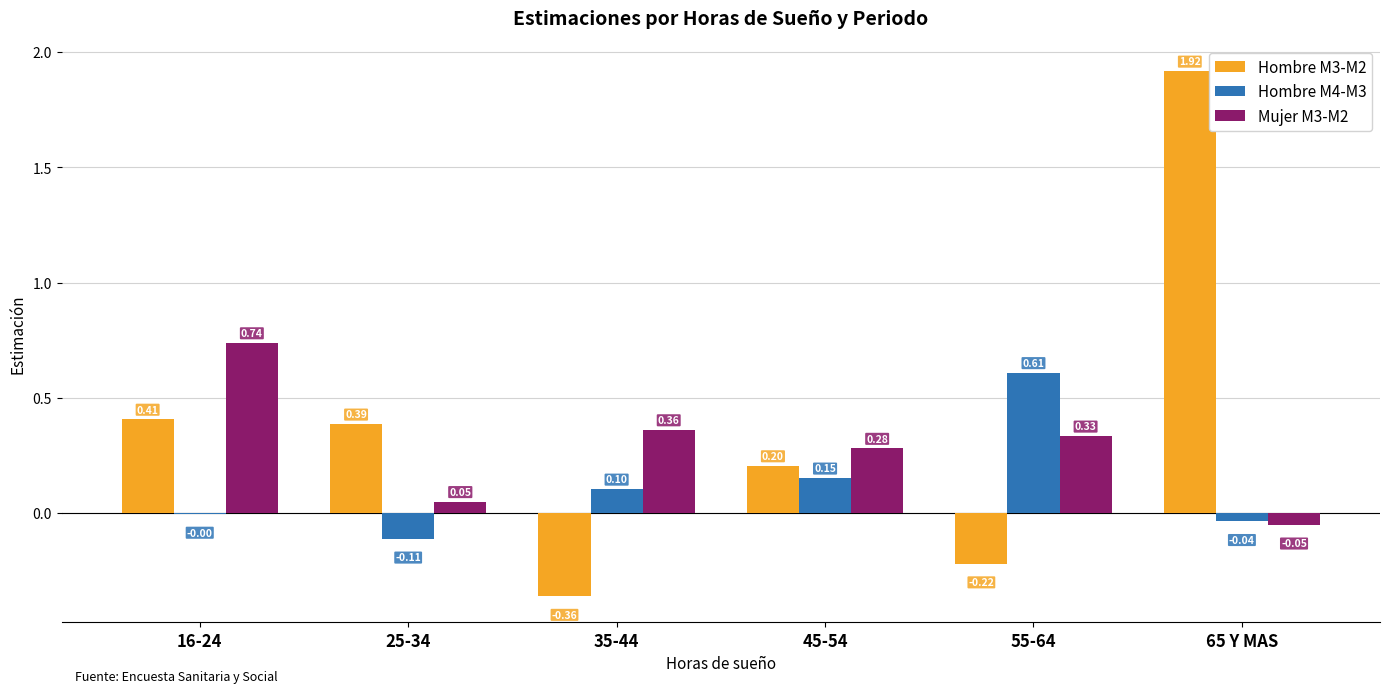

Between 16-24 and 45-54, which series saw the biggest shift?

Mujer M3-M2